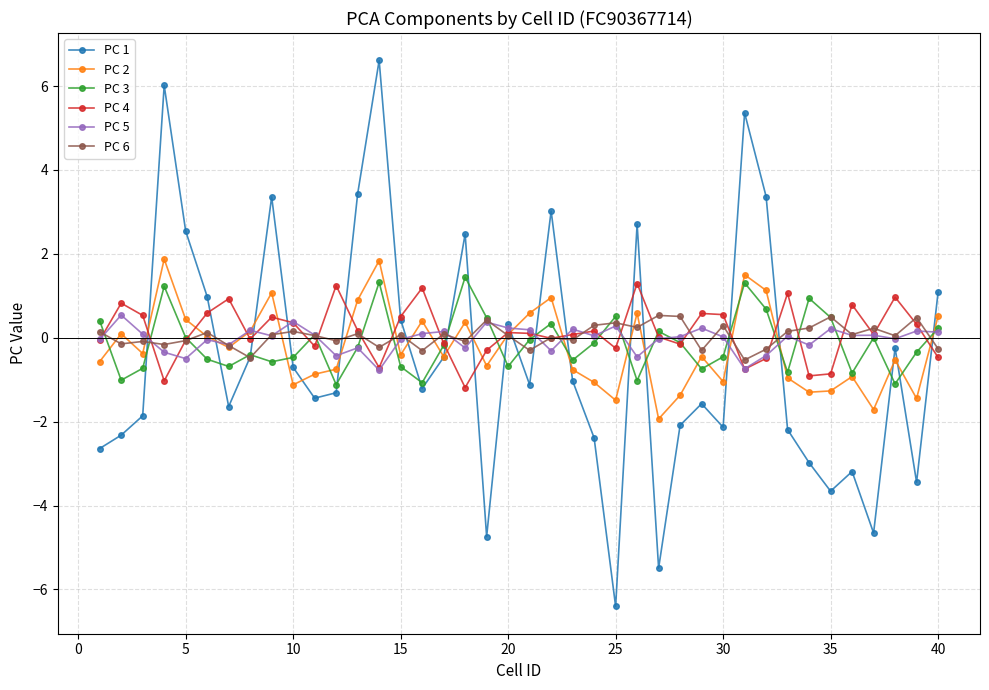

What is the value of the PC 4 point at the 37th from the left?

0.1